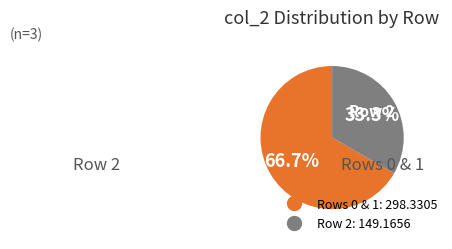

Is there any slice that represents more than half of the pie?

Yes